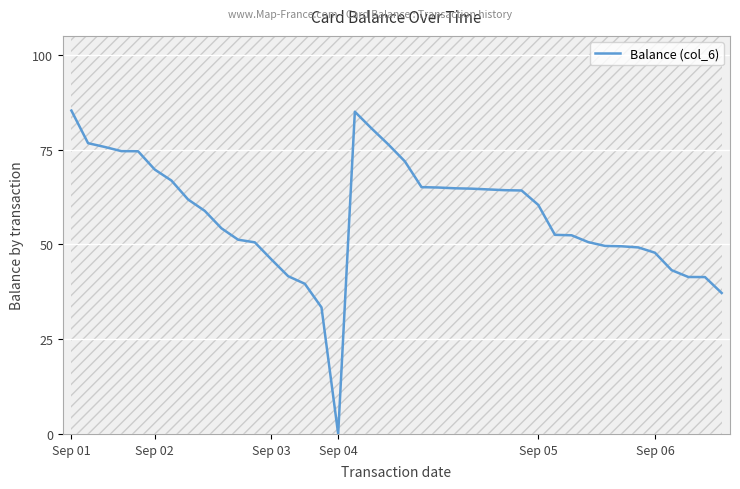

At which label does Balance (col_6) reach its minimum?

Sep 04